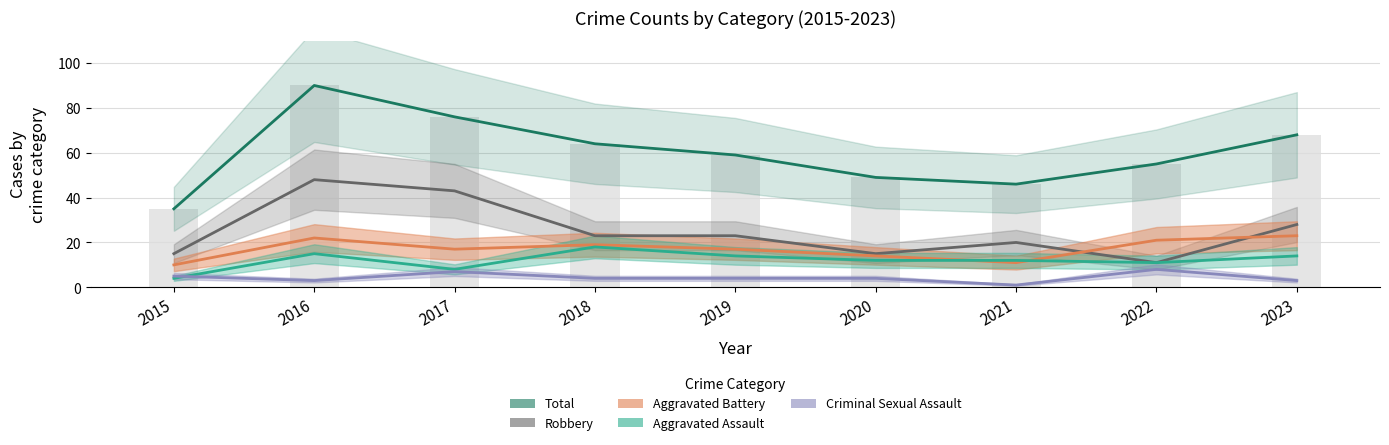

Rank the series by their maximum value, from lowest to highest.

Criminal Sexual Assault, Aggravated Assault, Aggravated Battery, Robbery, Total